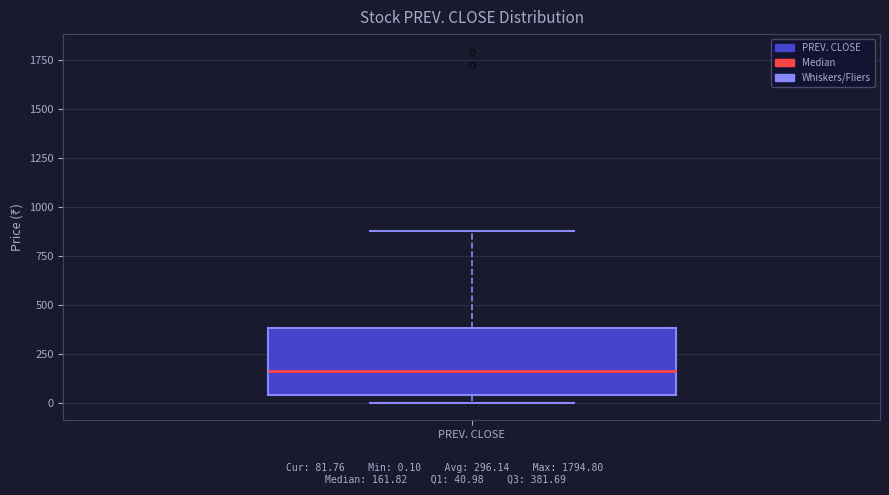

Read this box plot against the y-axis: the position of the median line, the range covered by the box, and the ends of both whiskers. The values are not printed on the chart, so give them approximately, as read against the axis.

median 150, box 50 to 400, whiskers 0 to 900